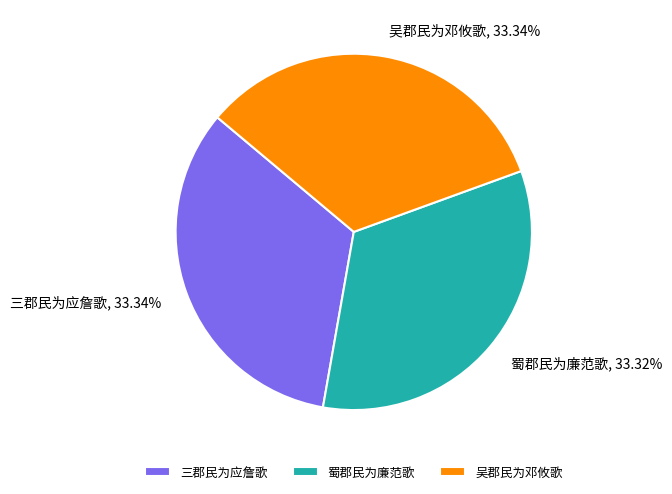

Does 蜀郡民为廉范歌 account for over 50% of the chart?

No